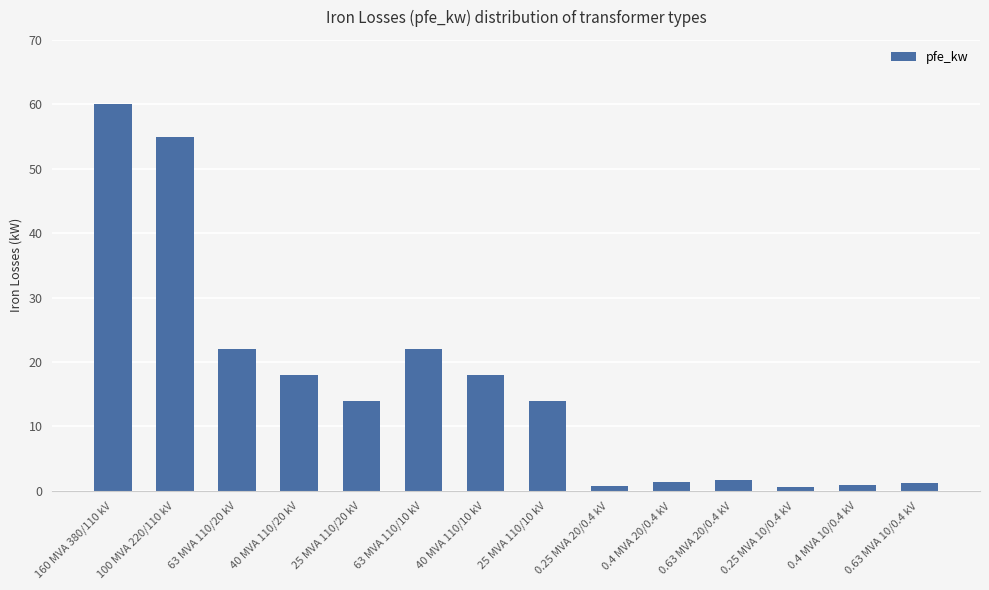

Are the bars horizontal?

No